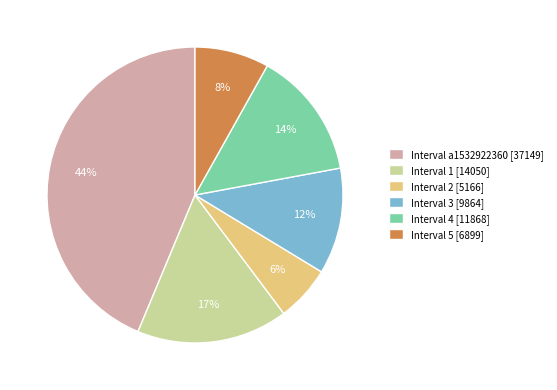

Does any single category account for the majority?

No